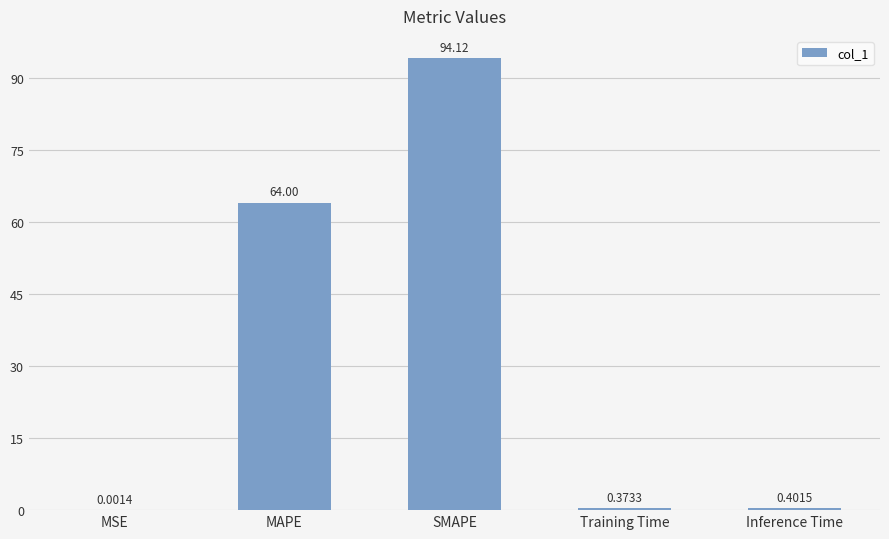

What is the change in value from MAPE to SMAPE?

+30.1